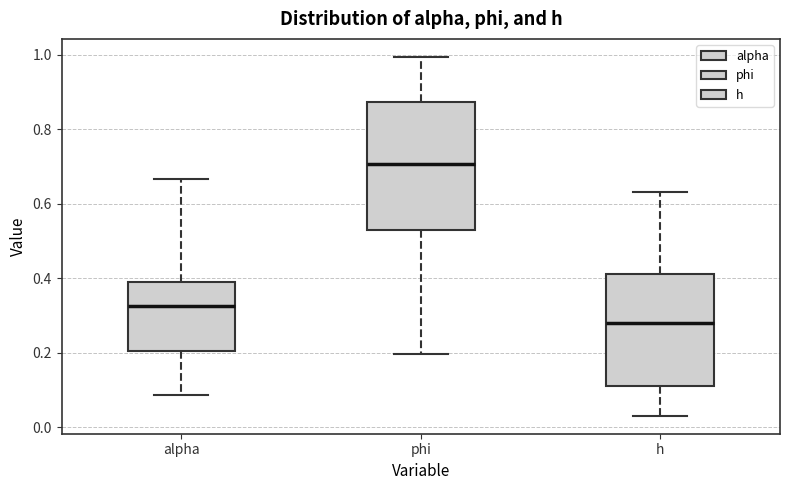

Which box's median line is the highest?

phi